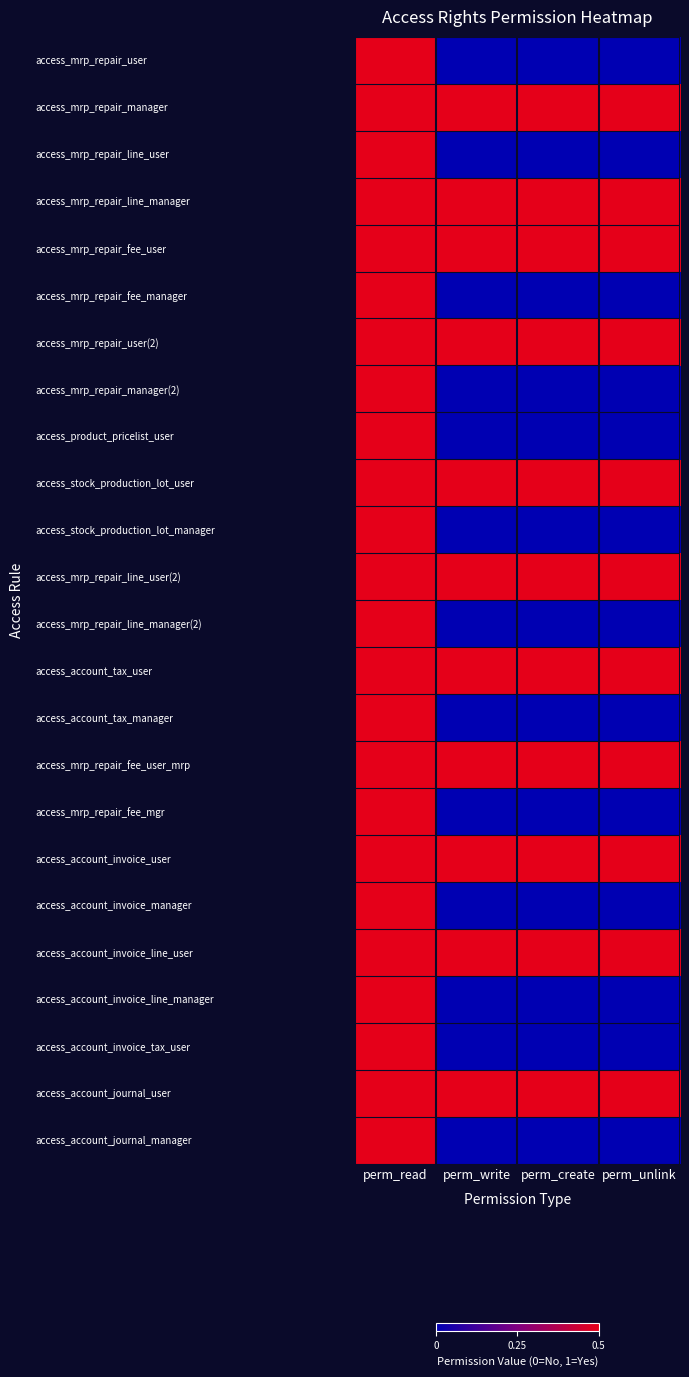

Between perm_read and perm_write, which series saw the biggest shift?

access_mrp_repair_user